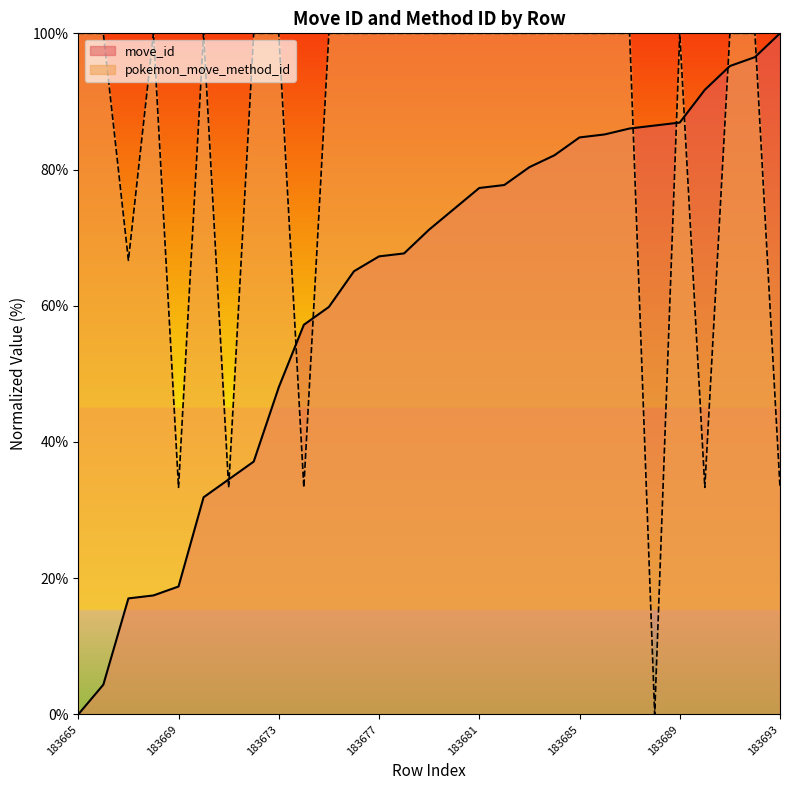

At 183666, list the series in order from largest to smallest.

pokemon_move_method_id, move_id